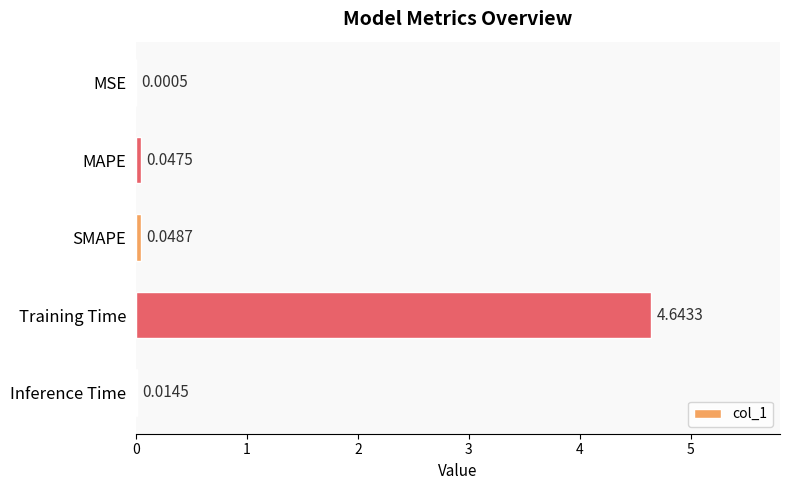

At which label is the value closest to 2?

SMAPE